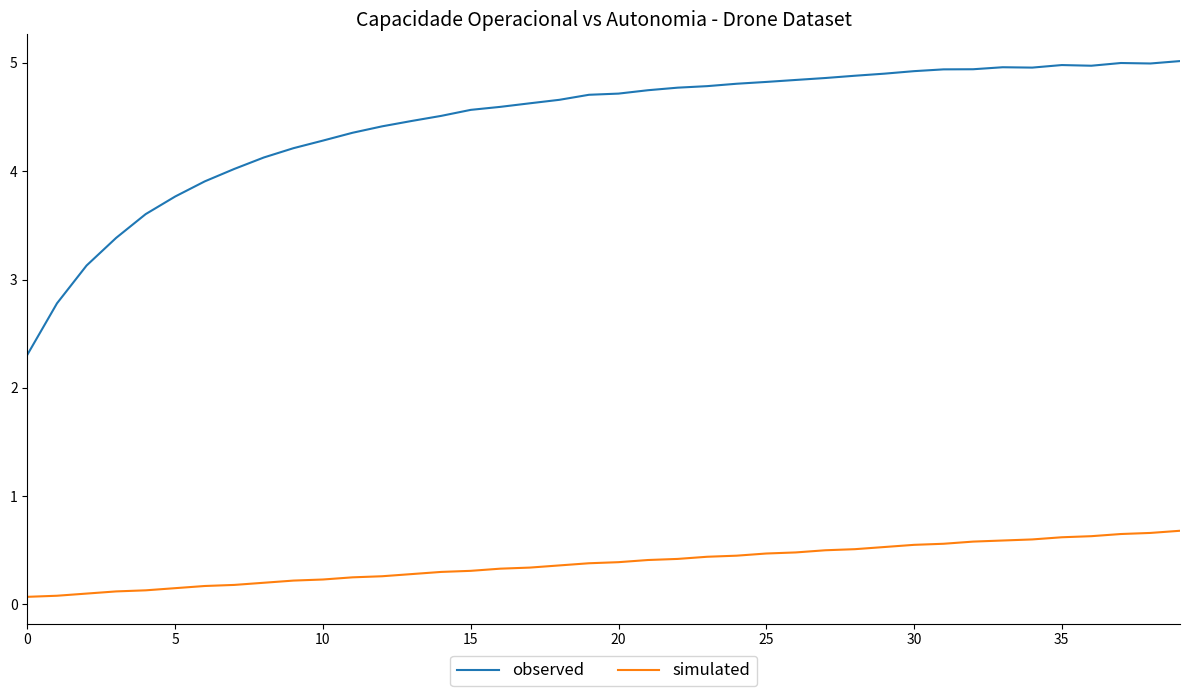

List the series in order of their overall mean, highest first.

observed, simulated